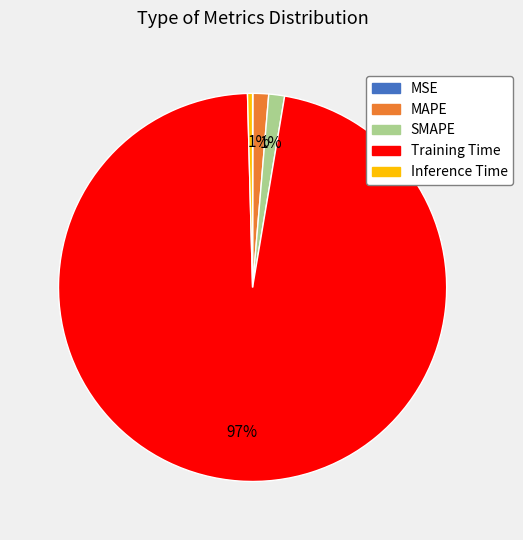

Is the sum of SMAPE and Inference Time greater than half?

No